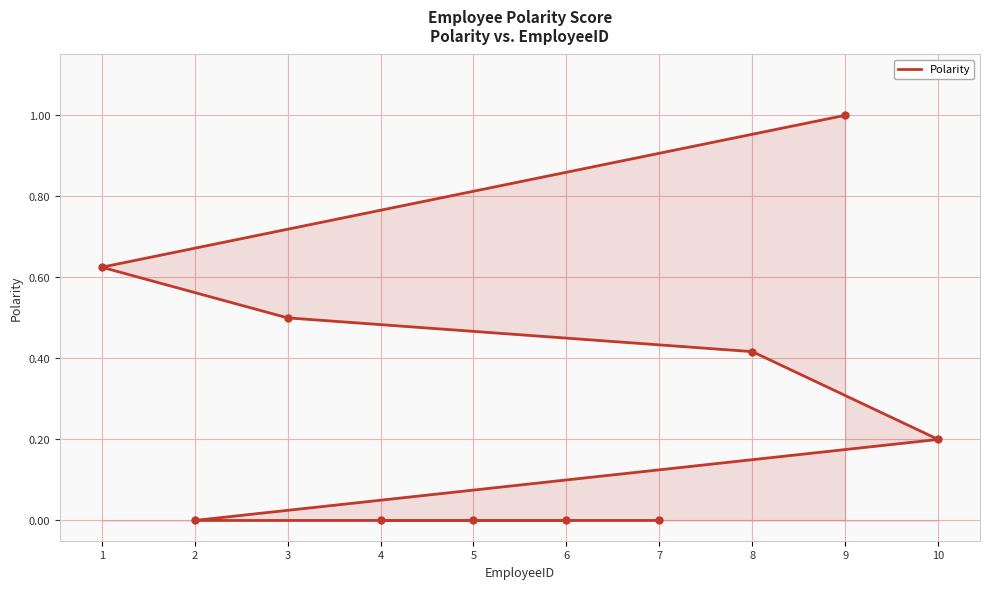

What is the sum of the values at 5 and 1?

0.6